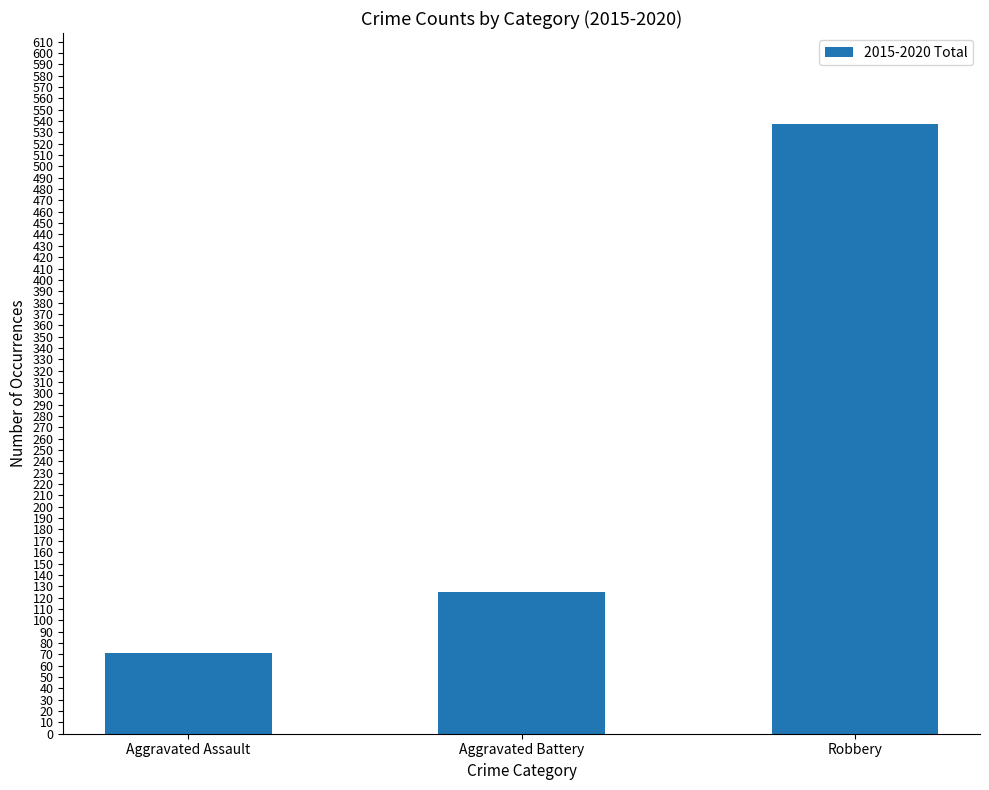

List the labels in order of value, largest first.

Robbery, Aggravated Battery, Aggravated Assault